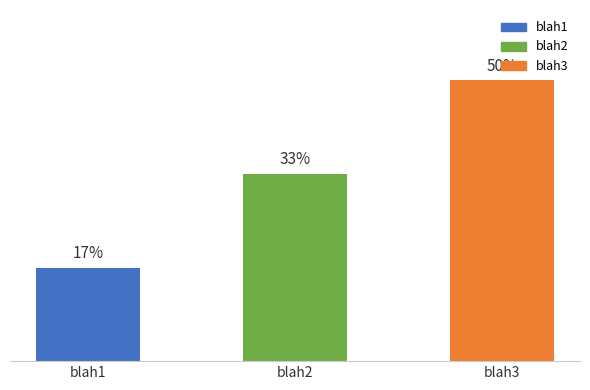

The chart shows a value of 3 at blah2. True or false?

False